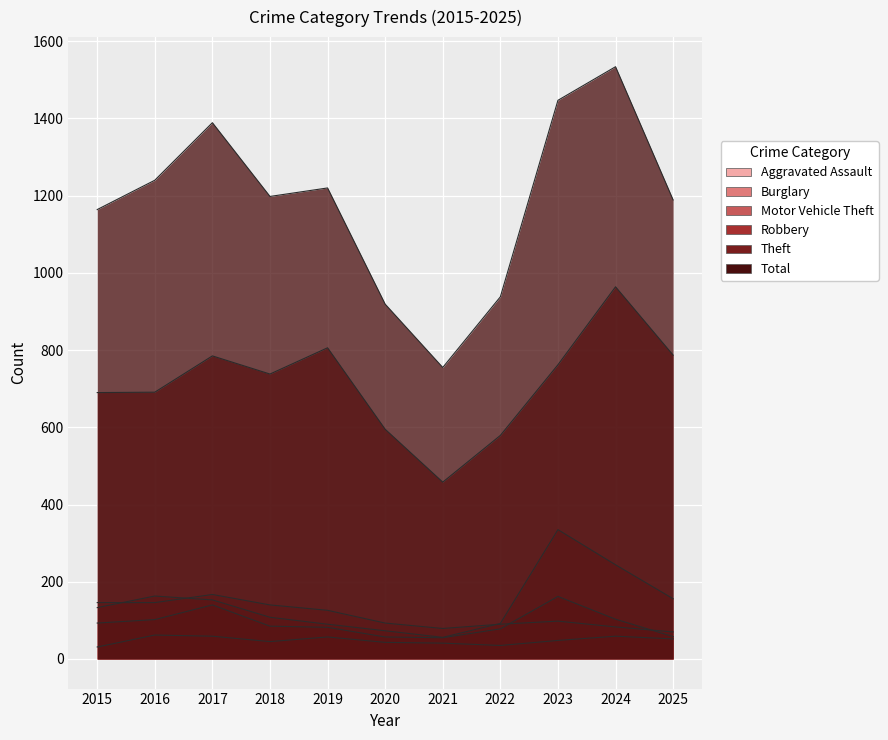

Which category has the highest value in the Motor Vehicle Theft series?

2023